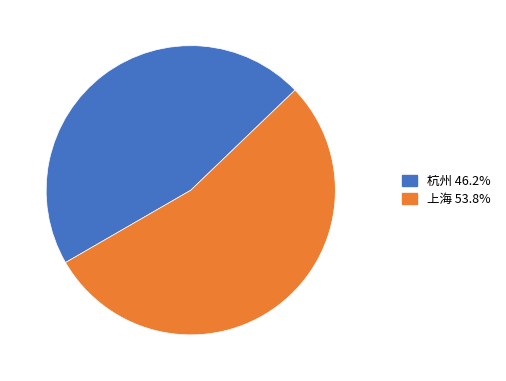

Count the number of slices in the pie.

2